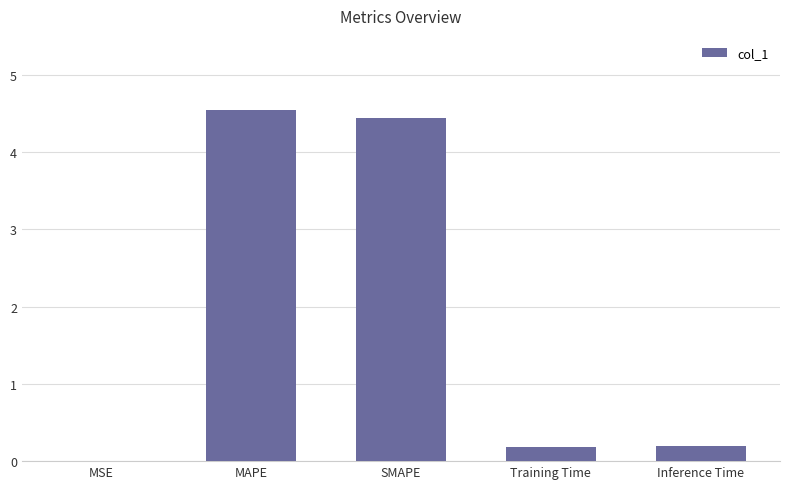

Is it true that the value at Training Time is 0.2?

True